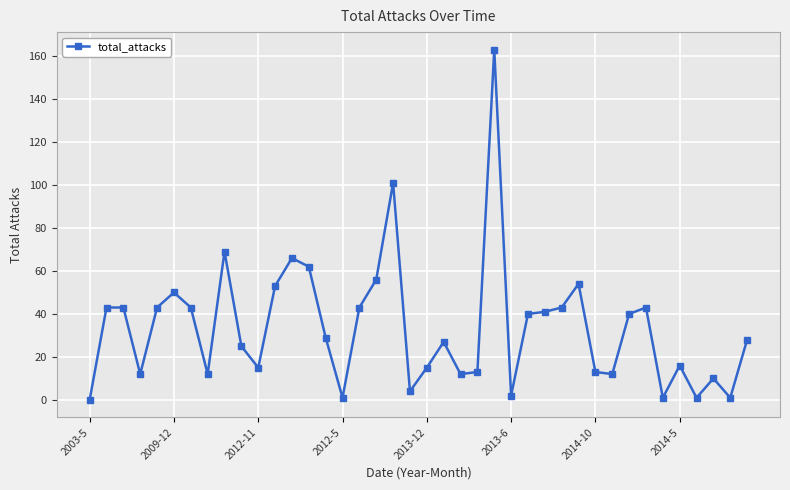

How many categories are shown in the chart?

40